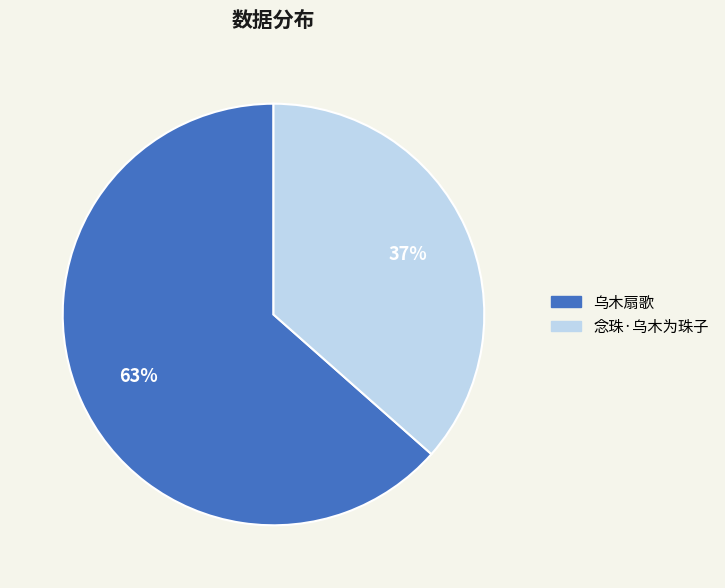

Which has a higher value, 乌木扇歌 or 念珠·乌木为珠子?

乌木扇歌